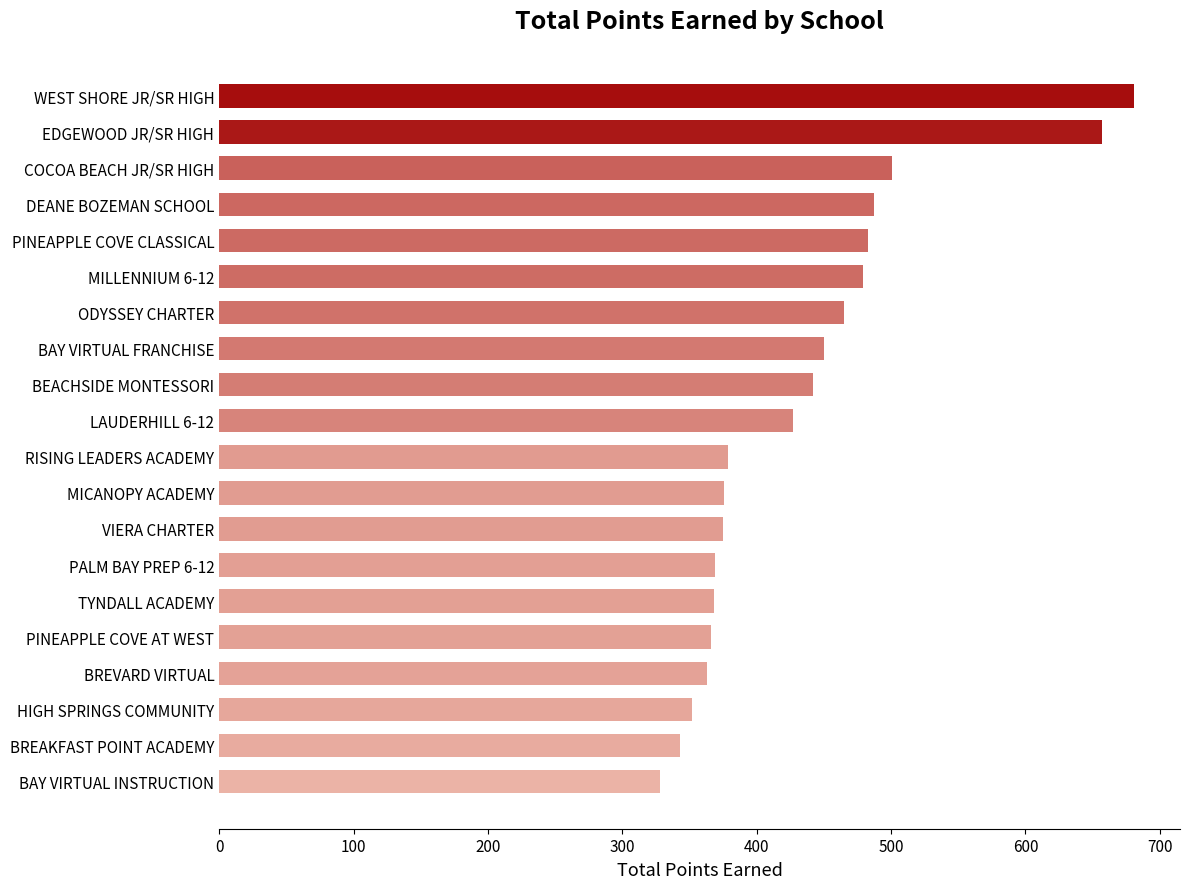

What is the minimum value shown in the chart?

328